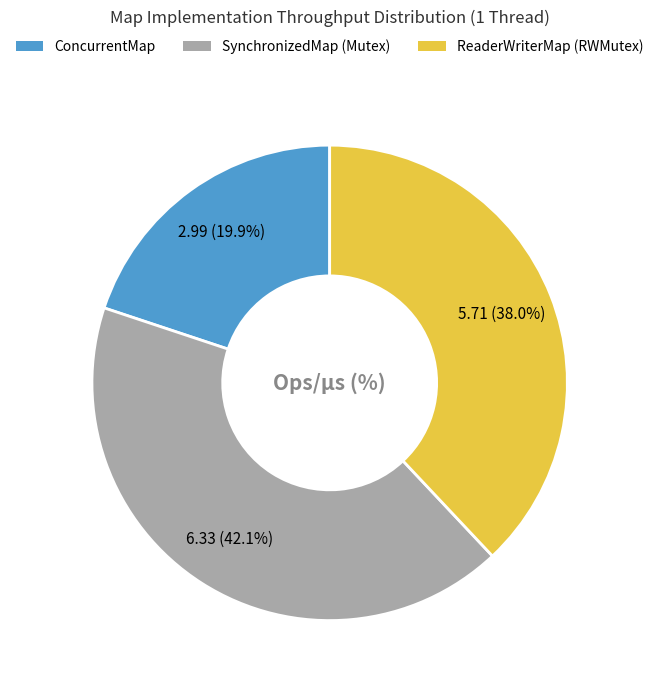

Which category has the smallest portion of the pie?

ConcurrentMap